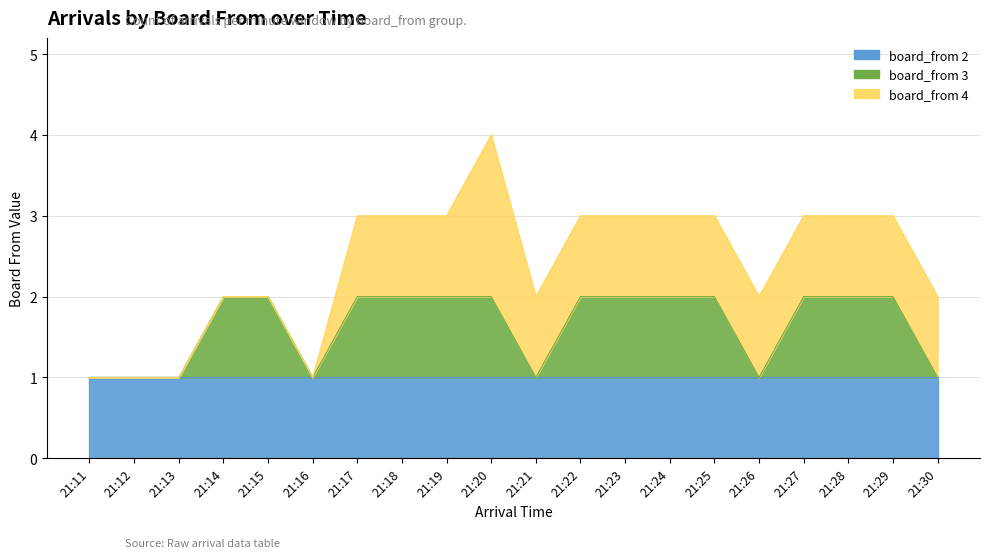

At 21:27, list the series in order from smallest to largest.

board_from_3, board_from_2, board_from_4